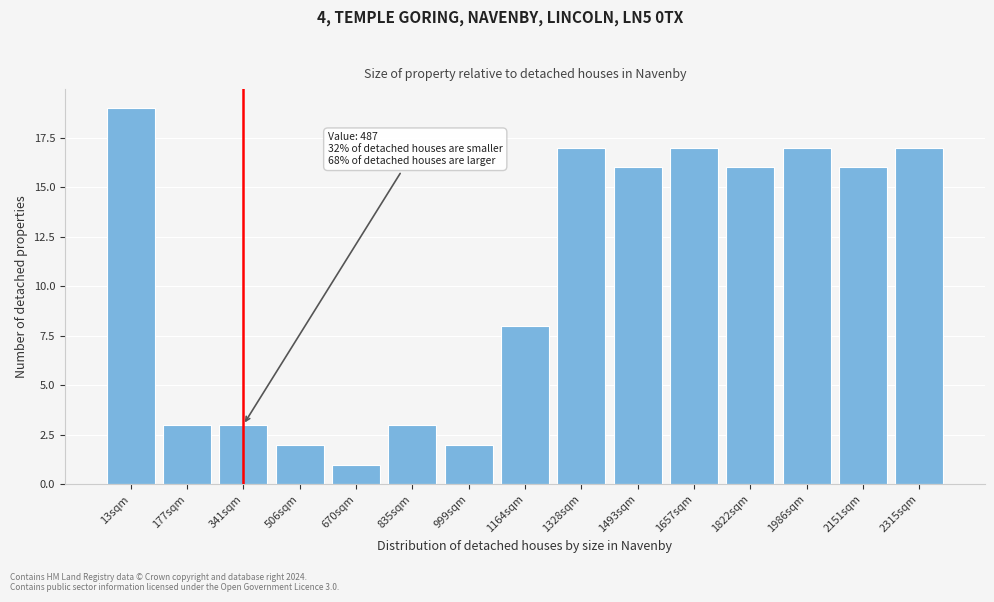

Reading left to right, what are all the values shown in this chart?

13sqm=19	177sqm=3	341sqm=3	506sqm=2	670sqm=1	835sqm=3	999sqm=2	1164sqm=8	1328sqm=17	1493sqm=16	1657sqm=17	1822sqm=16	1986sqm=17	2151sqm=16	2315sqm=17